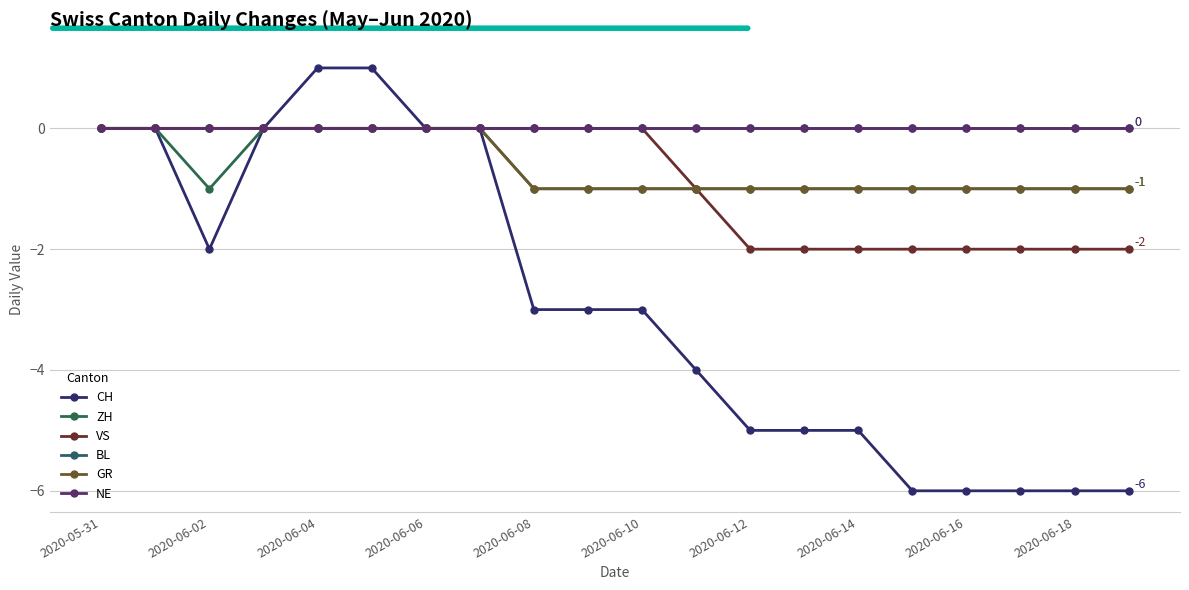

Does the chart have visible grid lines?

Yes